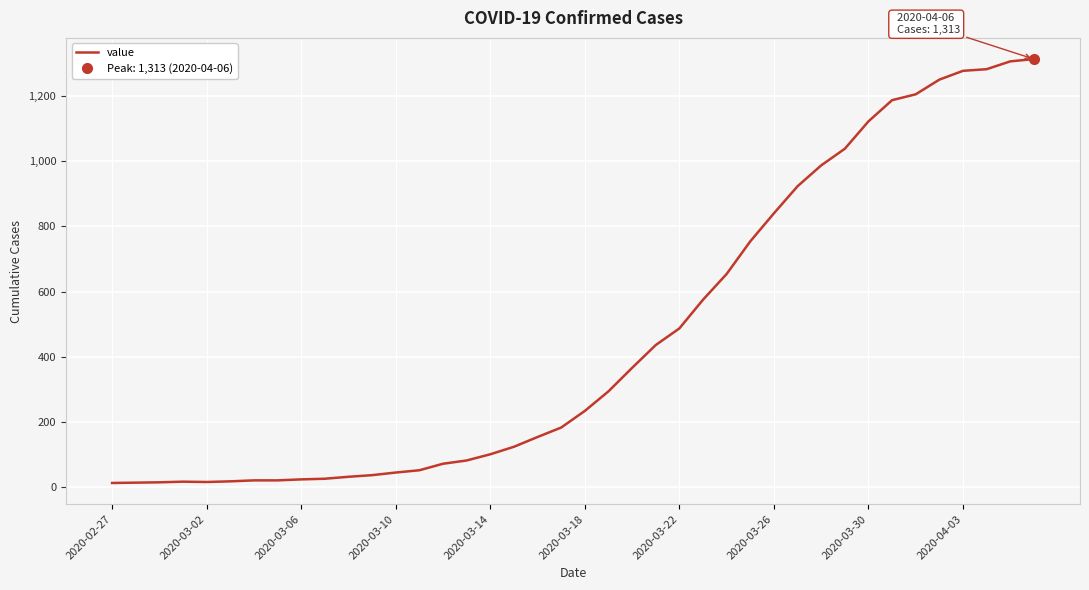

Which label corresponds to the smallest value in the chart?

2020-02-27